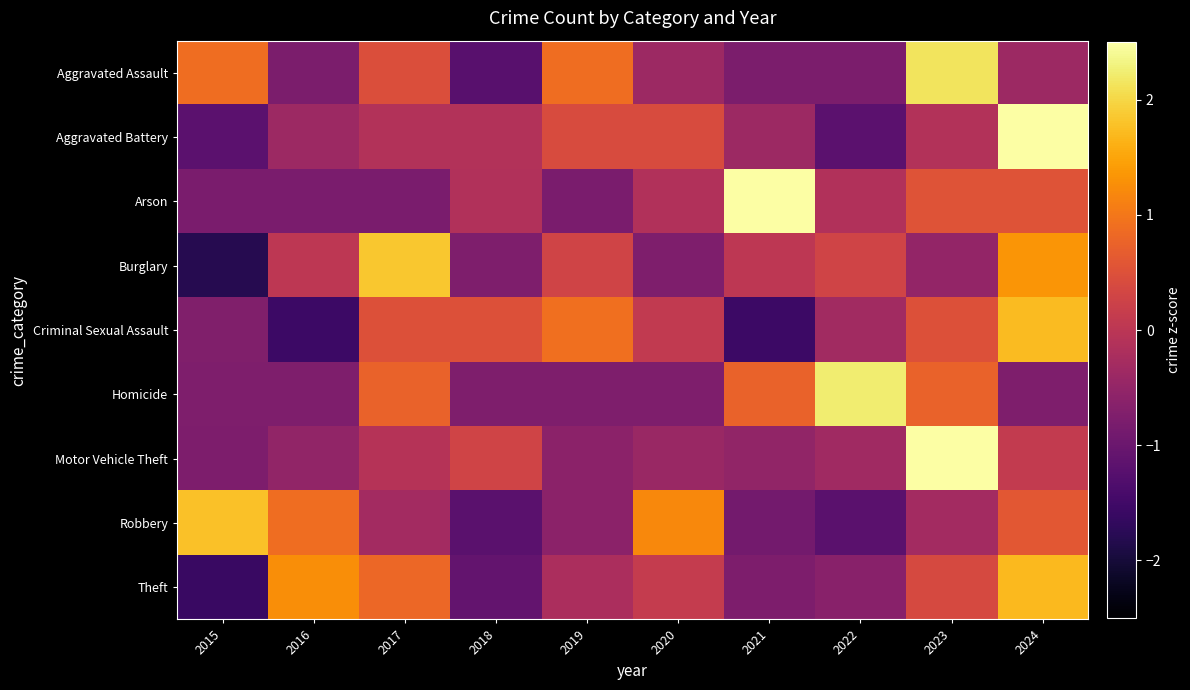

At which category does the chart reach its minimum across all series?

2015